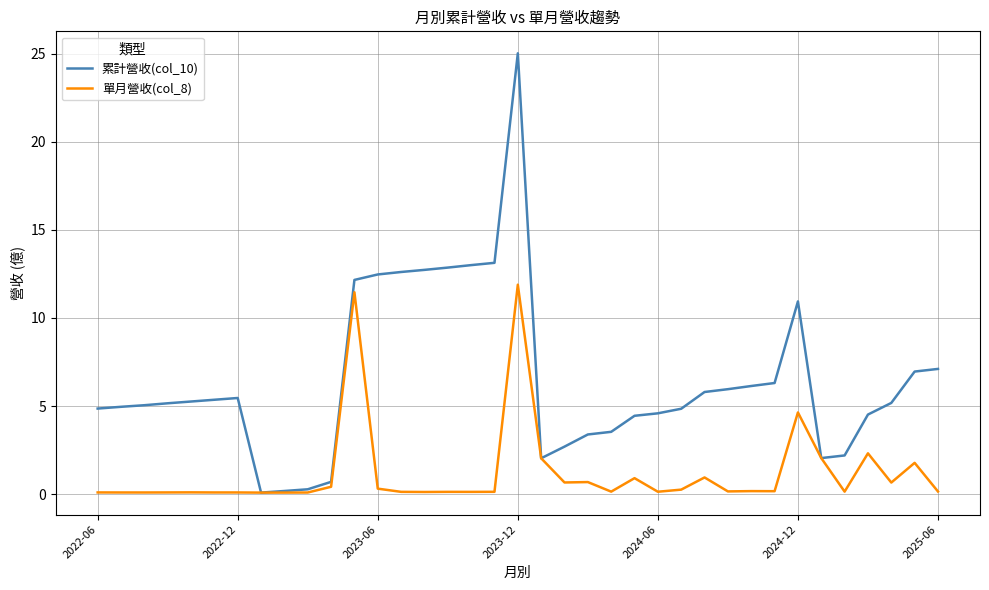

List the series in order of their overall mean, lowest first.

單月營收(col_8), 累計營收(col_10)